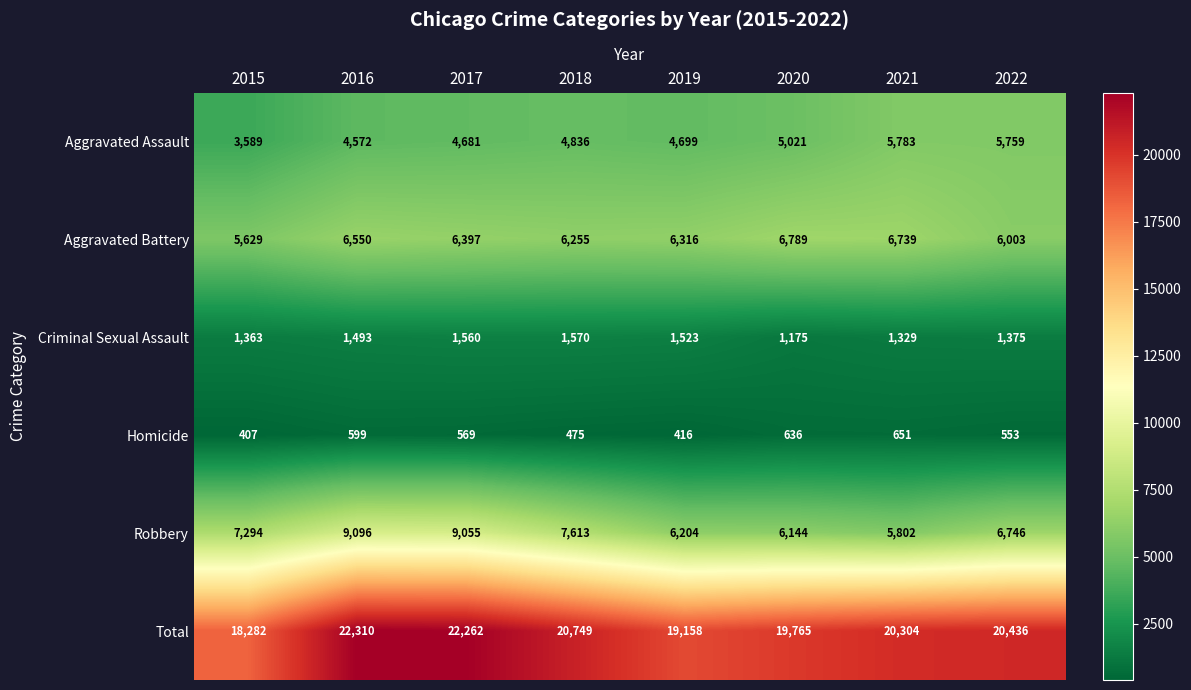

List the series in order of their peak value, lowest first.

Homicide, Criminal Sexual Assault, Aggravated Assault, Aggravated Battery, Robbery, Total